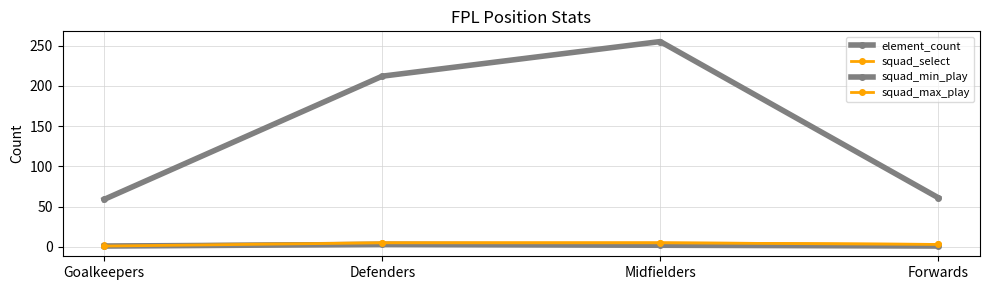

Rank the categories by squad_select value from lowest to highest.

Goalkeepers, Forwards, Defenders, Midfielders